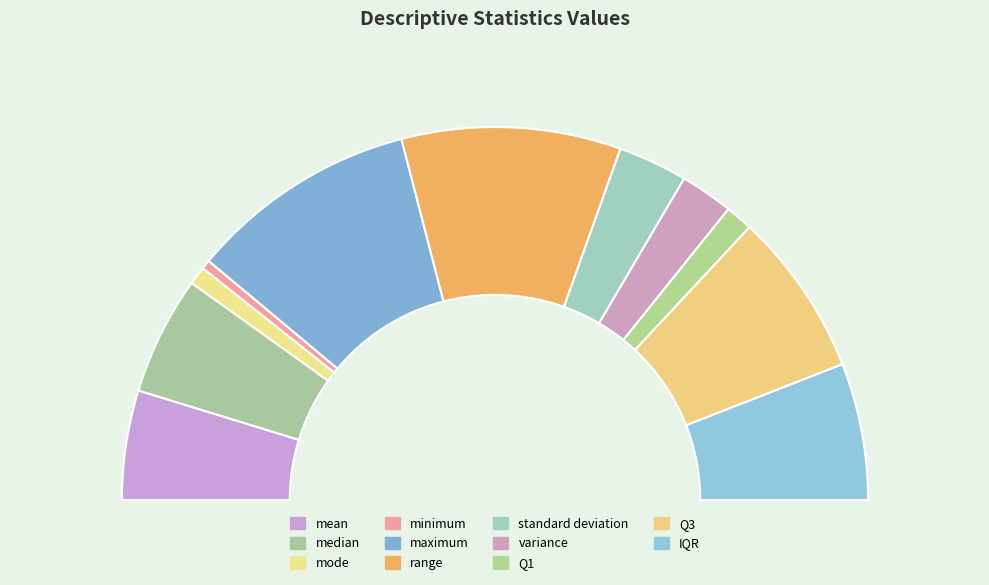

To the nearest percent, what is the difference between the maximum and range slice percentages?

1%